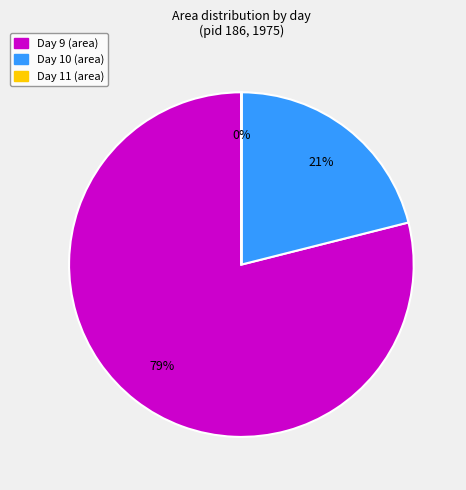

To the nearest percent, what is the difference between the largest and smallest slice percentages?

79%